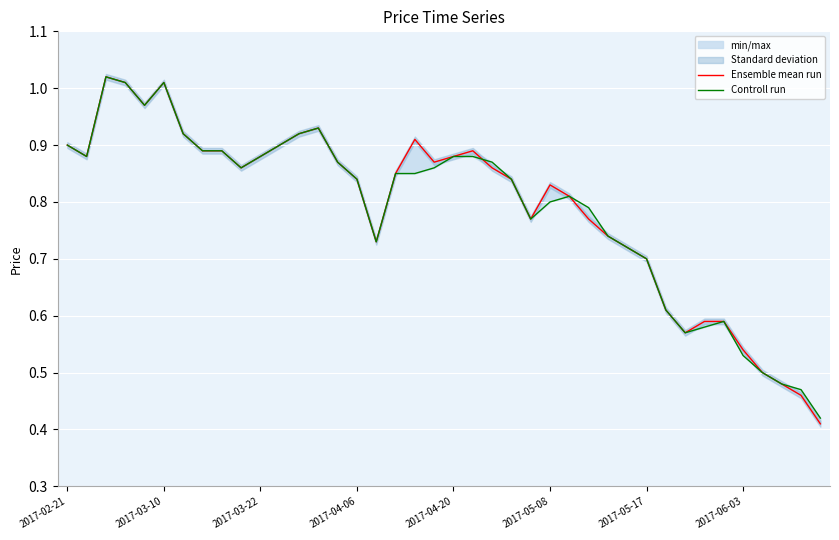

What is the value of the Controll run point at the 5th from the left?

1.0